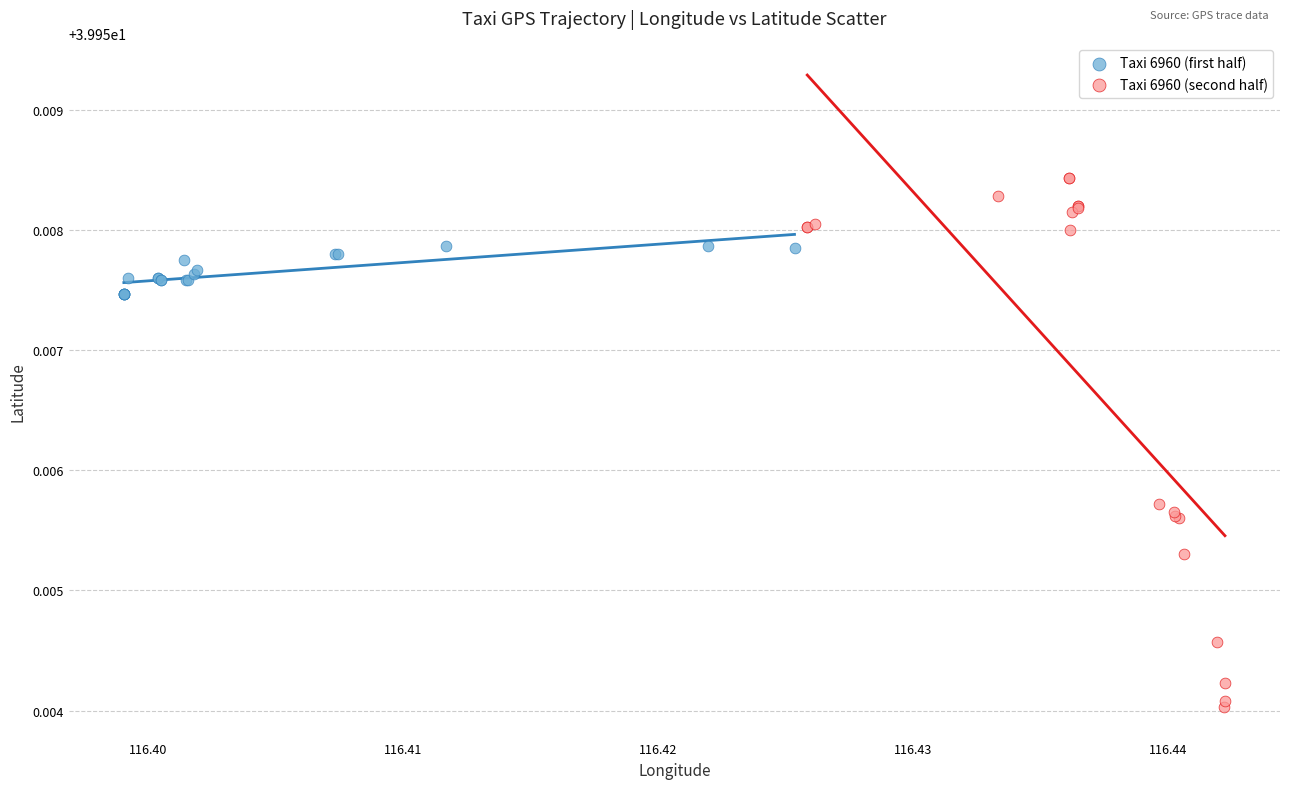

Which series has the widest spread of Y values?

Taxi 6960 (second half)